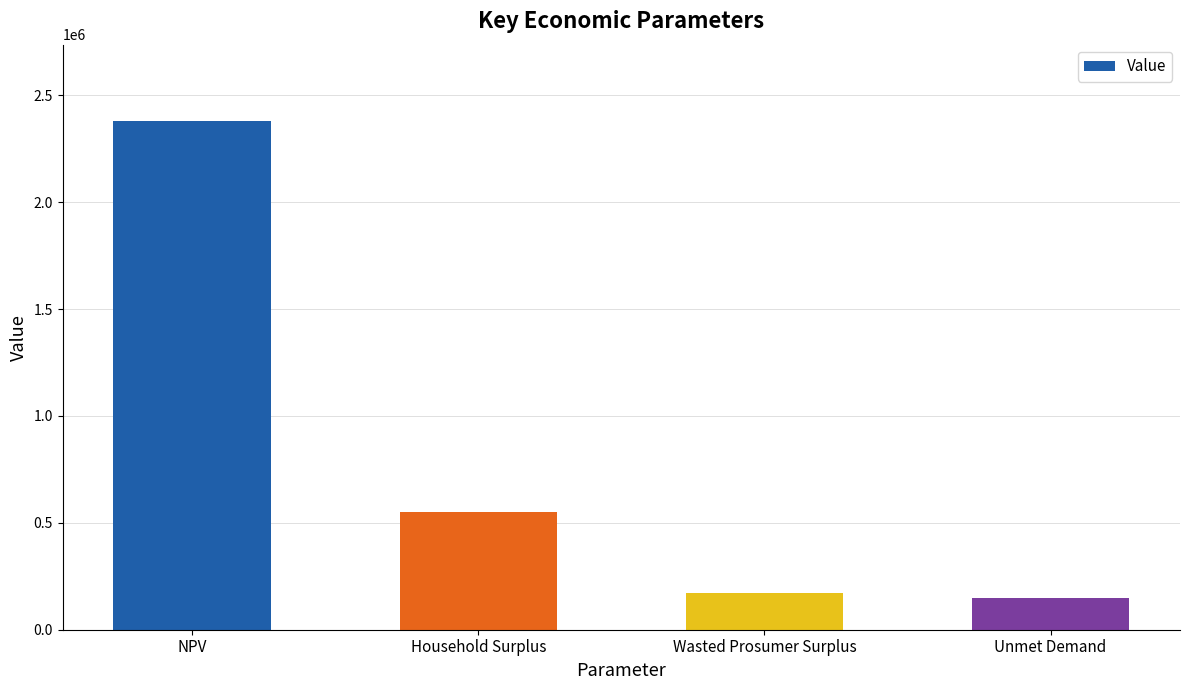

Reading left to right, what are all the values shown in this chart?

NPV=2379375.6	Household Surplus=551027.9	Wasted Prosumer Surplus=173398.7	Unmet Demand=148585.5